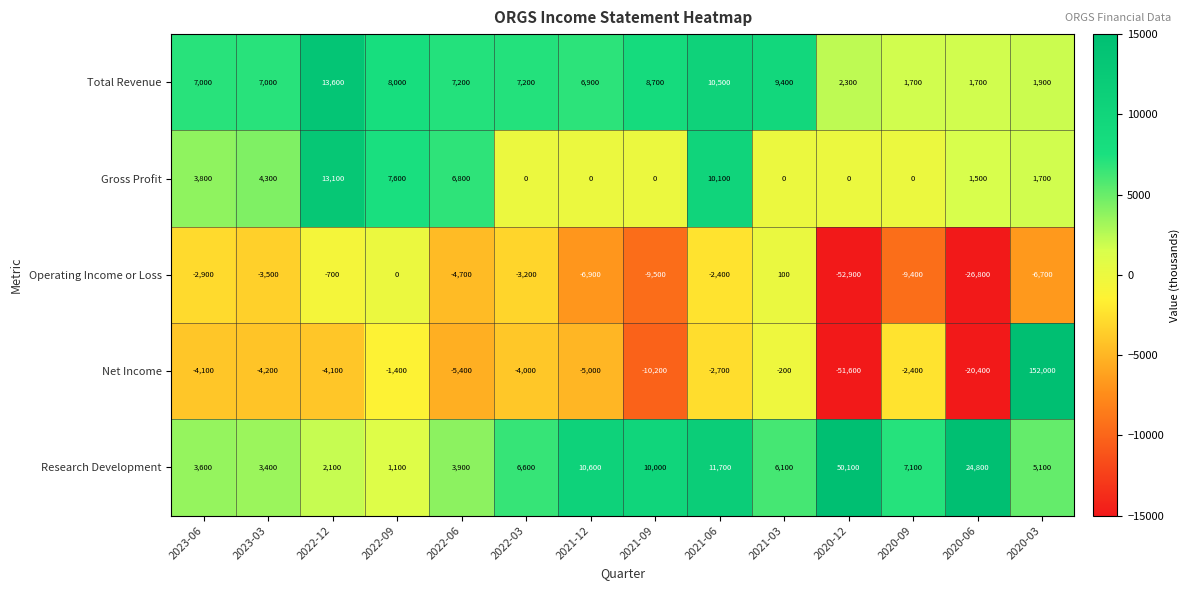

The Net Income series shows -5510 at 2023-03. True or false?

False